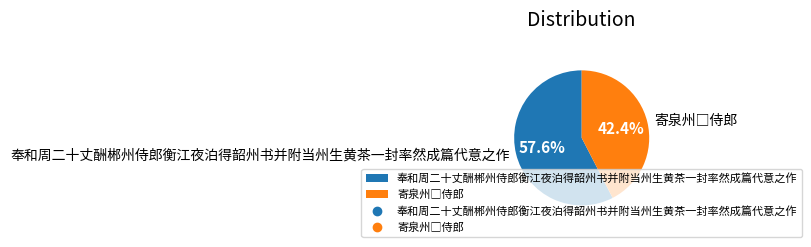

What percentage is NOT represented by 奉和周二十丈酬郴州侍郎衡江夜泊得韶州书并附当州生黄茶一封率然成篇代意之作?

42.4%